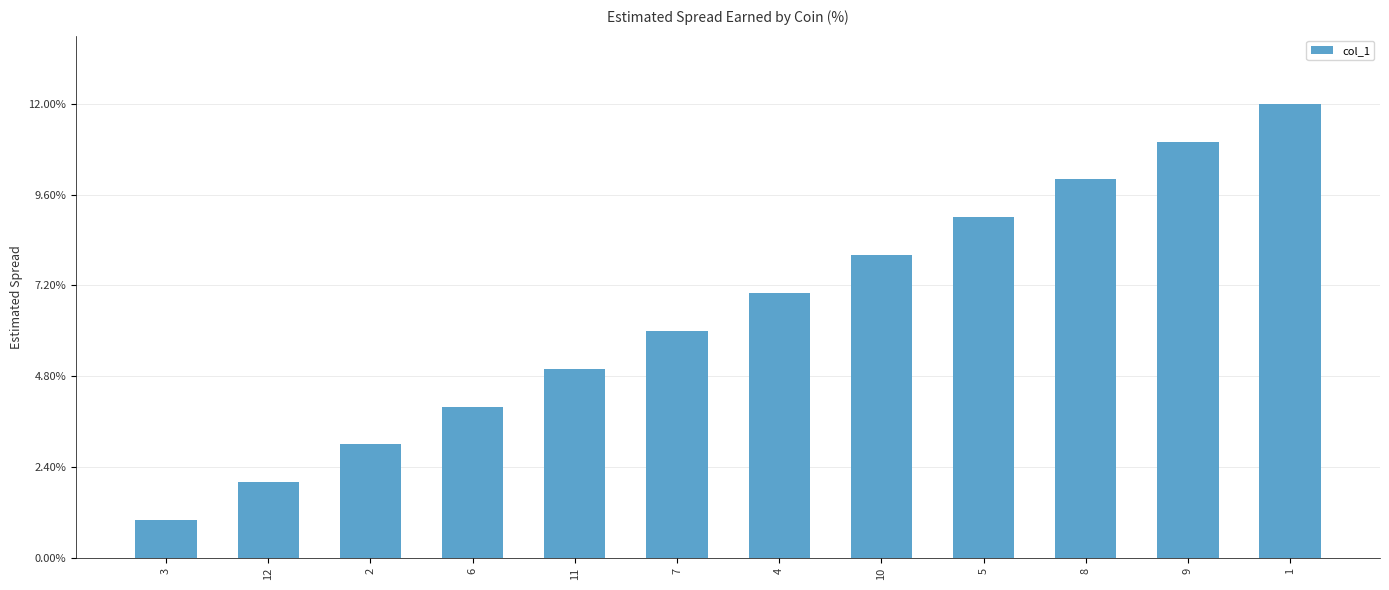

What position from the left is 1?

12